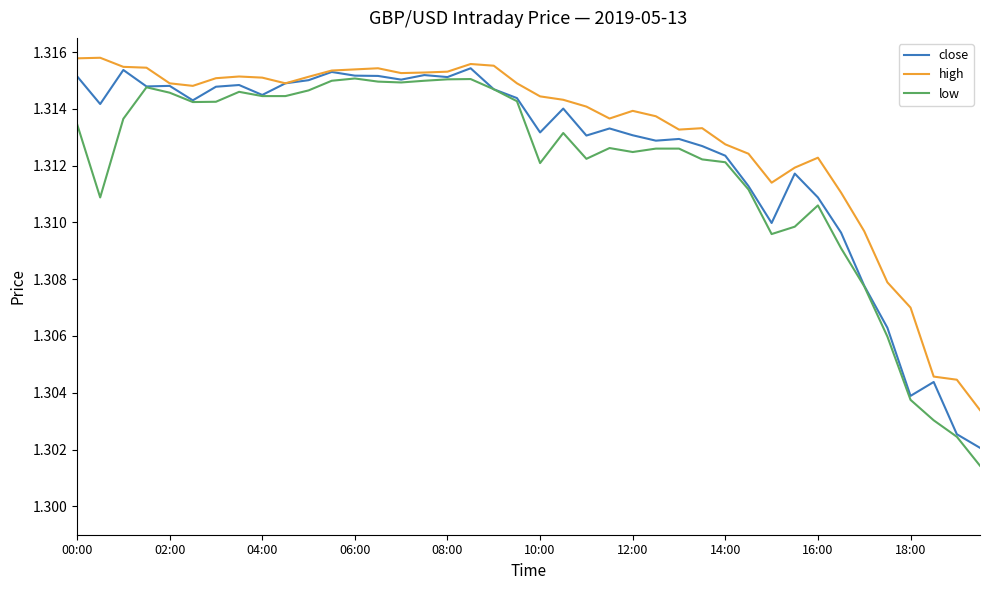

What is the sum of all low values?

52.5